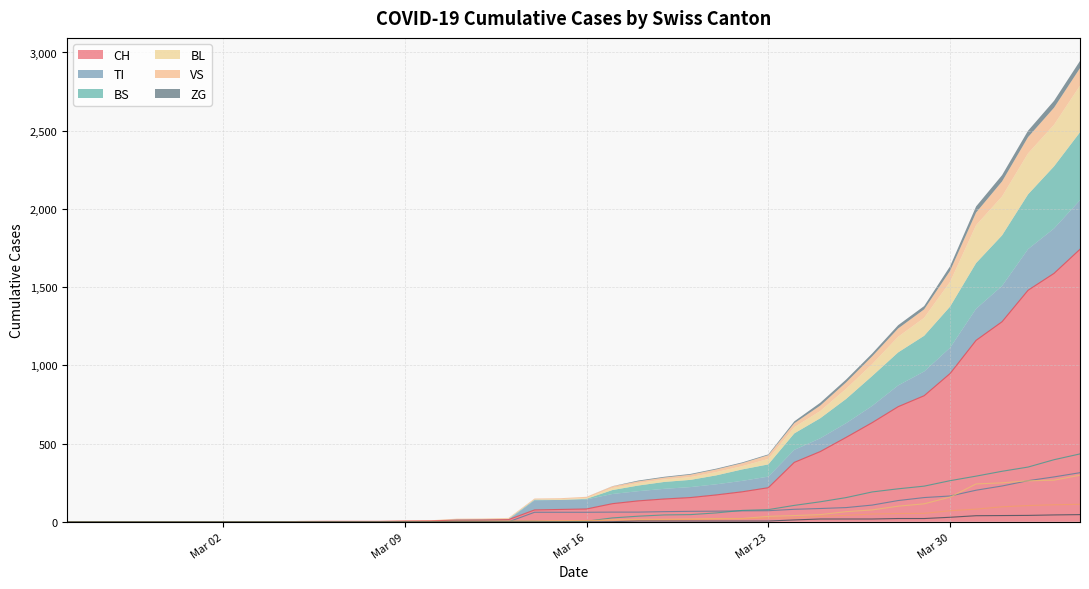

Is it true that CH equals 178 at 2020-03-18?

False